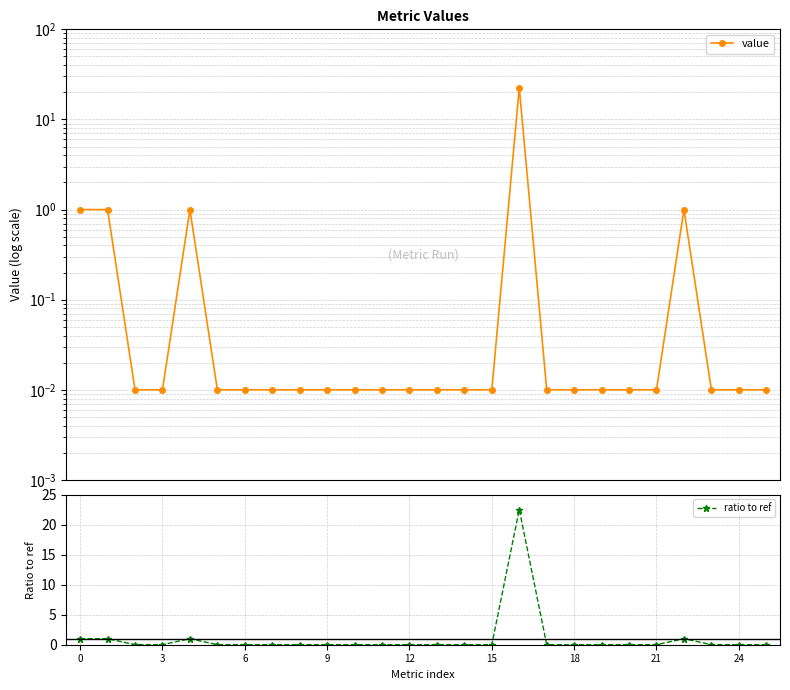

Does the chart display data point markers on the line(s)?

Yes